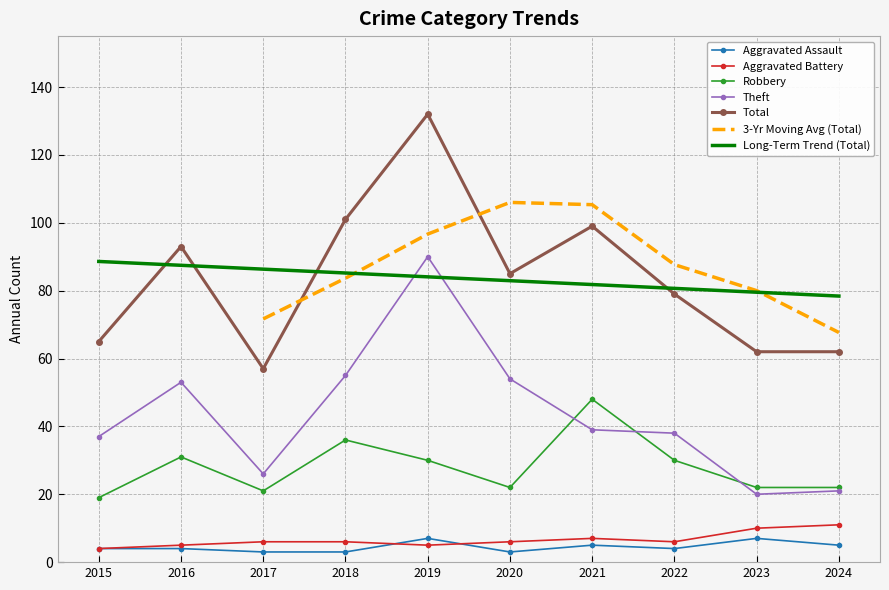

What is the greatest value displayed?

132